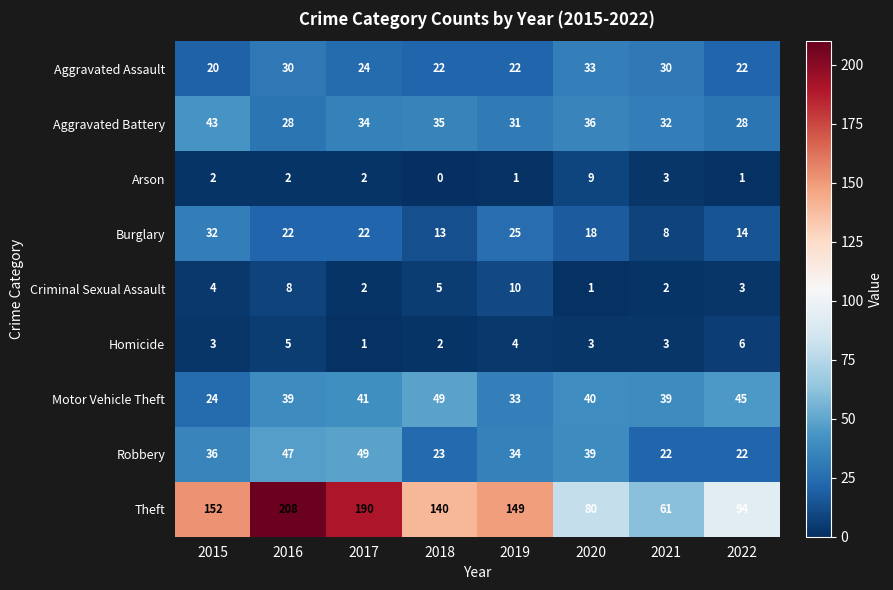

Which series changed the most between 2017 and 2020?

Theft